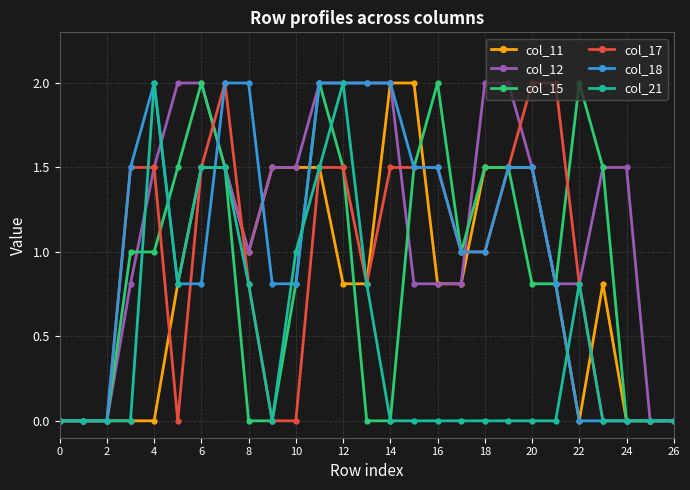

Which series has the largest total across all categories?

col_12